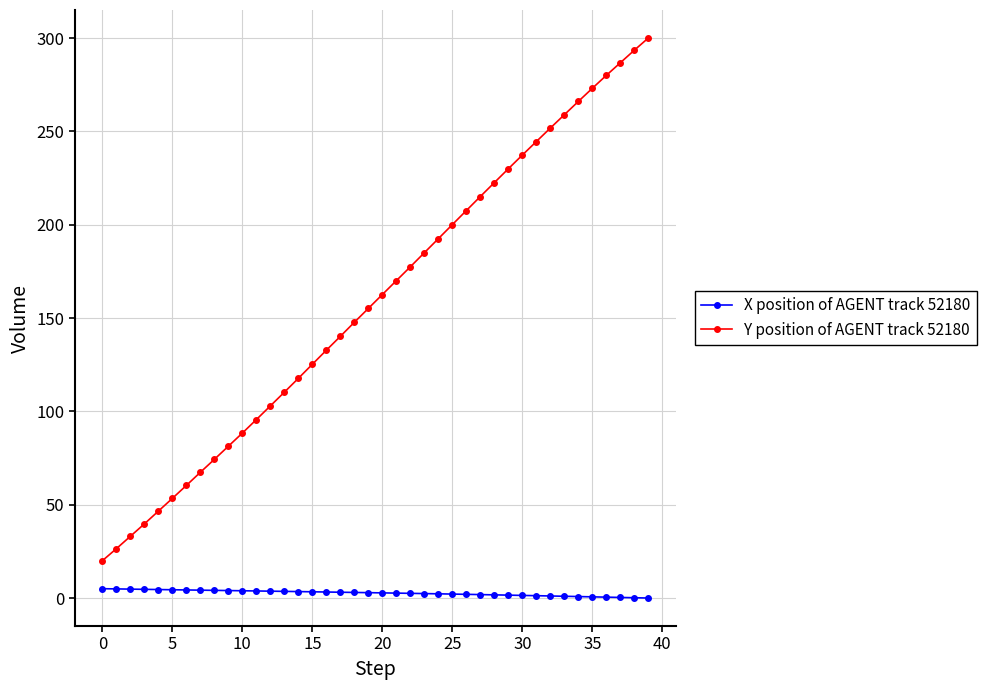

Count the number of data series in this chart.

2